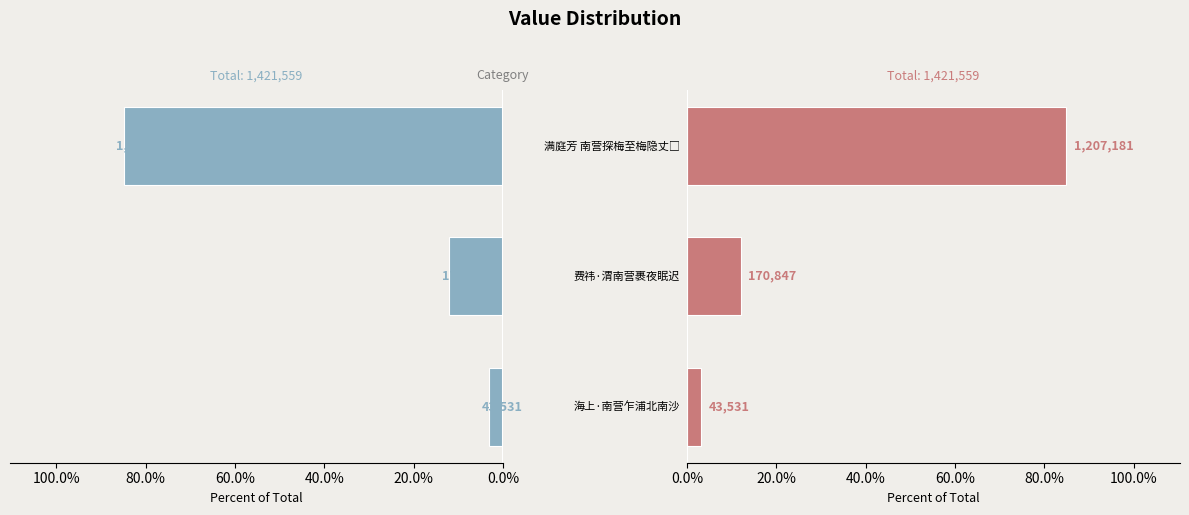

True or false: Left has a value of 0.1 at 费祎·渭南营裹夜眠迟.

False